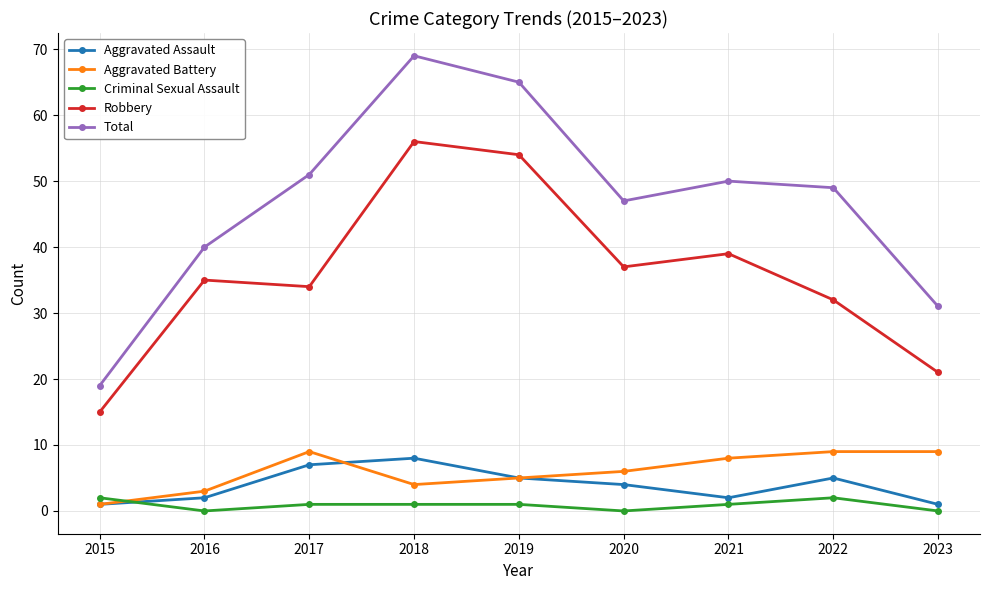

List the series in order of their peak value, lowest first.

Criminal Sexual Assault, Aggravated Assault, Aggravated Battery, Robbery, Total